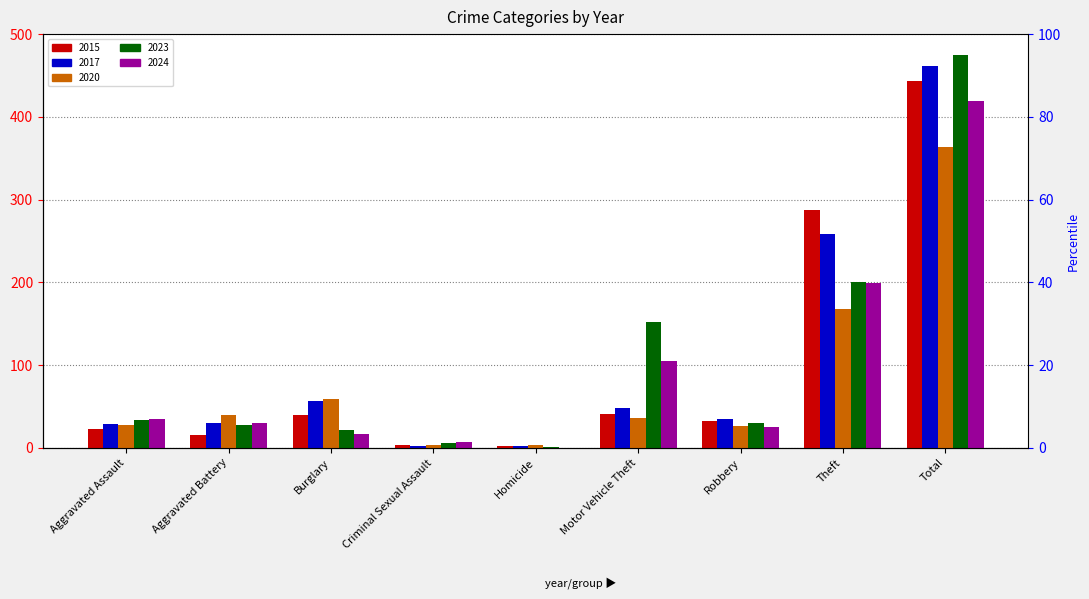

Between Robbery and Total, which series saw the biggest shift?

2023